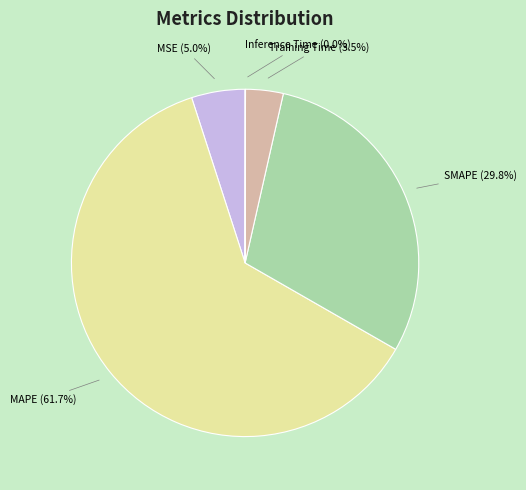

Which slice represents more than half of the pie?

MAPE